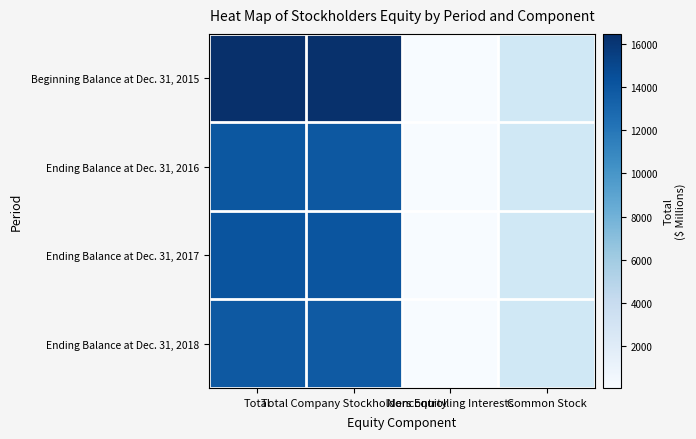

Count the number of categories in the chart.

4